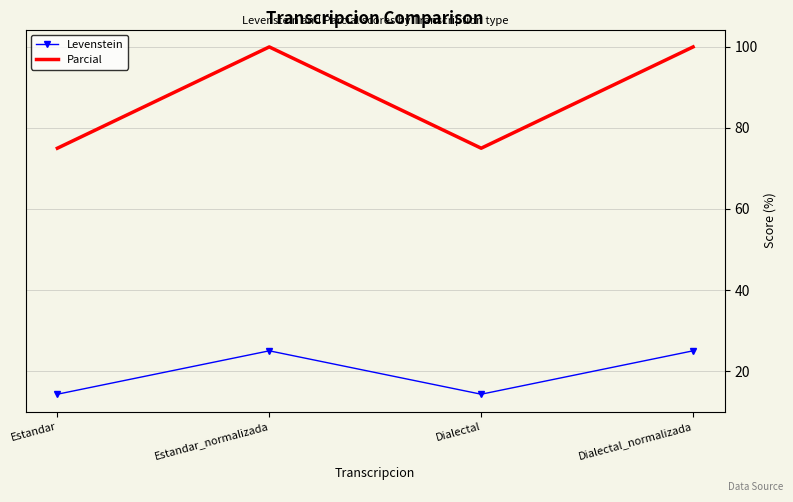

Which series has the largest total across all categories?

Parcial